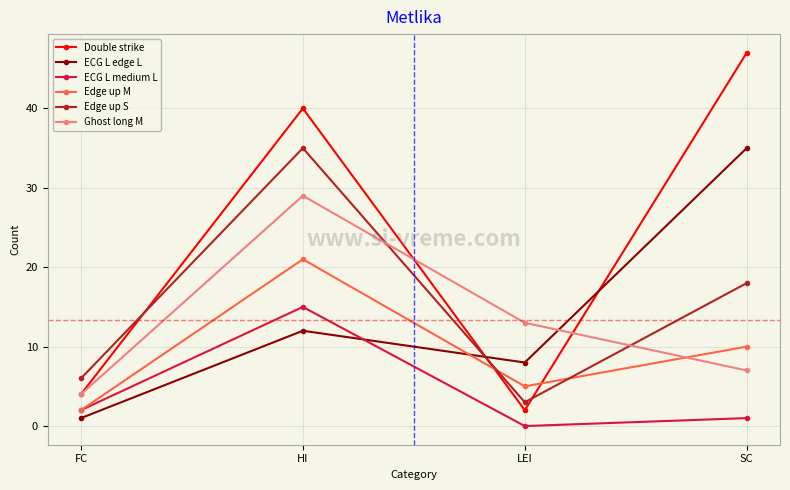

At which category is the sum across all series the highest?

HI